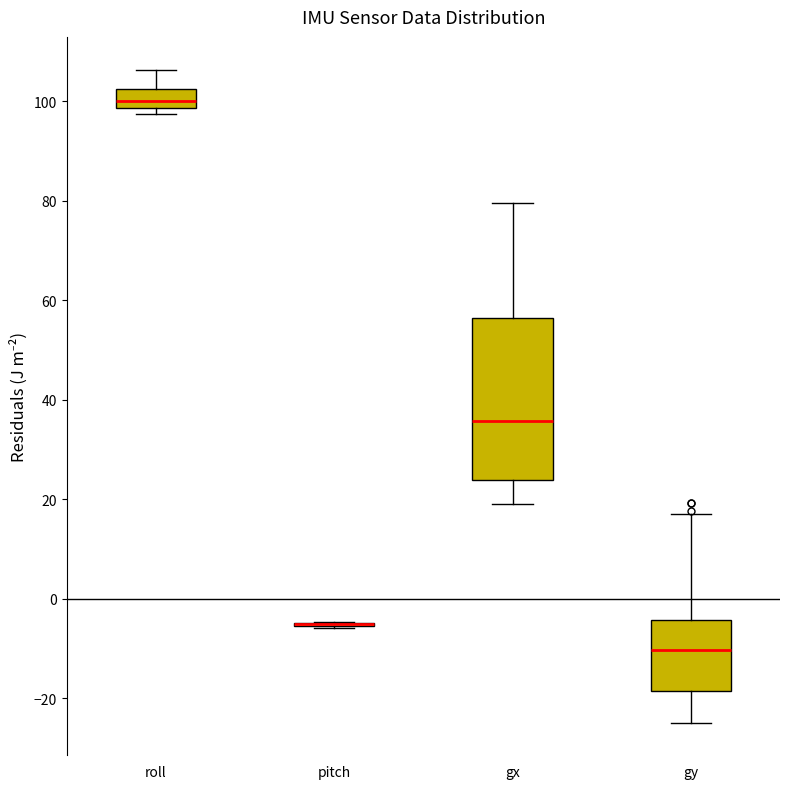

Reading left to right, transcribe this box plot: for each box, give where its median line is, the range the box spans, and where its two whiskers end, as read against the y-axis. The values are not printed on the chart, so give them approximately, as read against the axis.

roll: median 100, box 98 to 102, whiskers 98 (just below the box's lower edge) to 106
pitch: box collapsed to a line at -6, whiskers -6 to -4
gx: median 36, box 24 to 56, whiskers 20 to 80
gy: median -10, box -18 to -4, whiskers -24 to 18